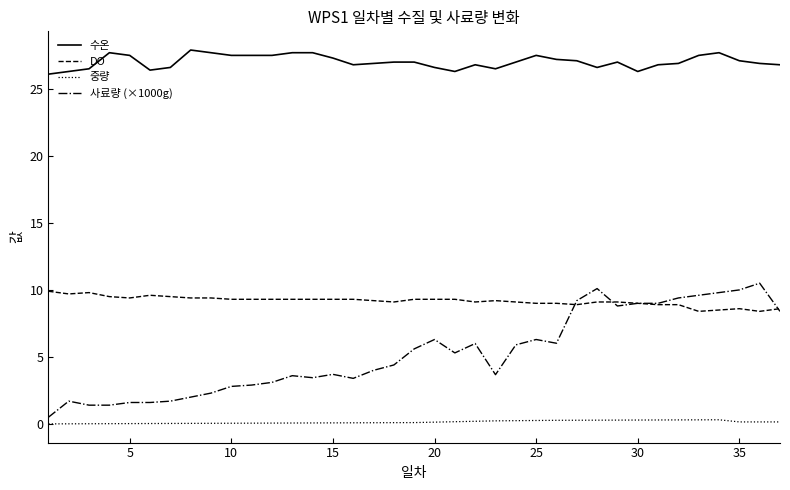

What is the minimum value for 수온?

26.1